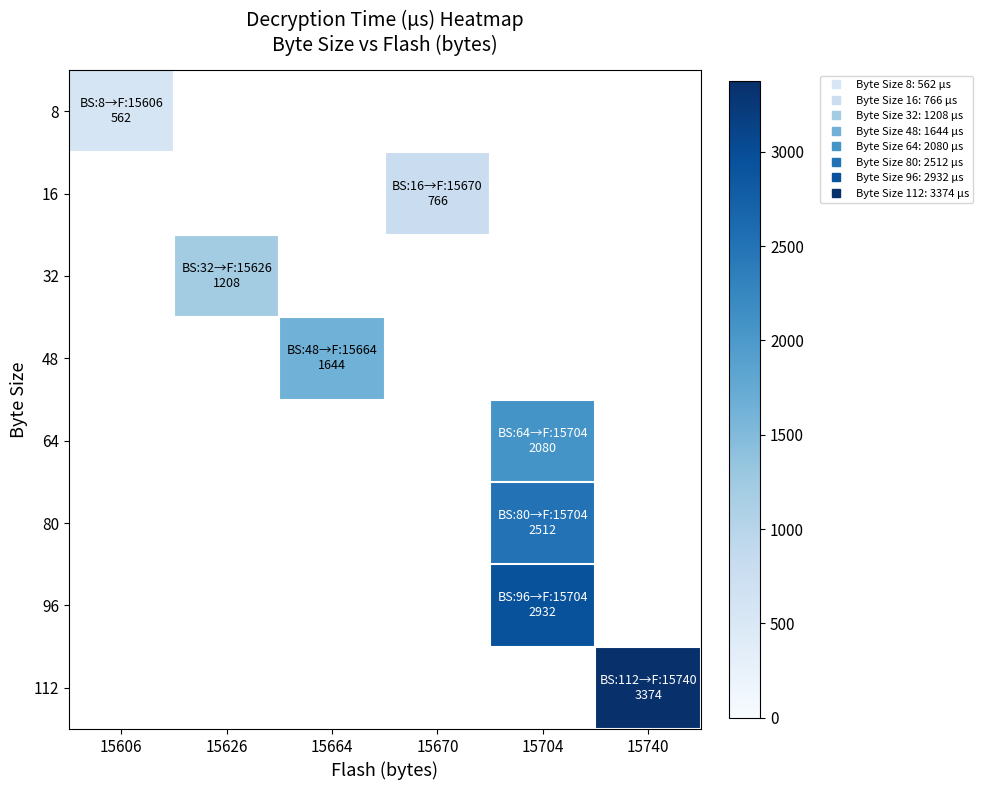

At 15664, list the series in order from smallest to largest.

8, 16, 32, 48, 64, 80, 96, 112